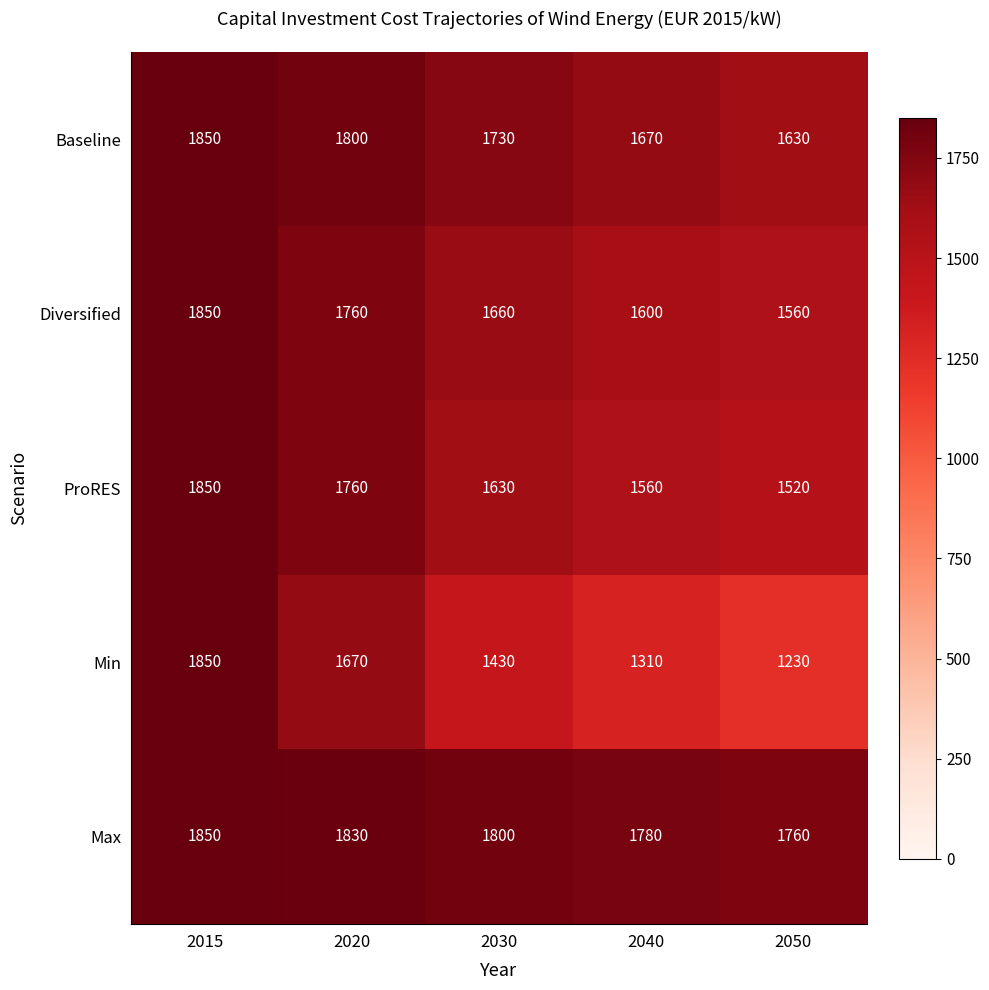

Count the Baseline values in the range 1670 to 1800.

3